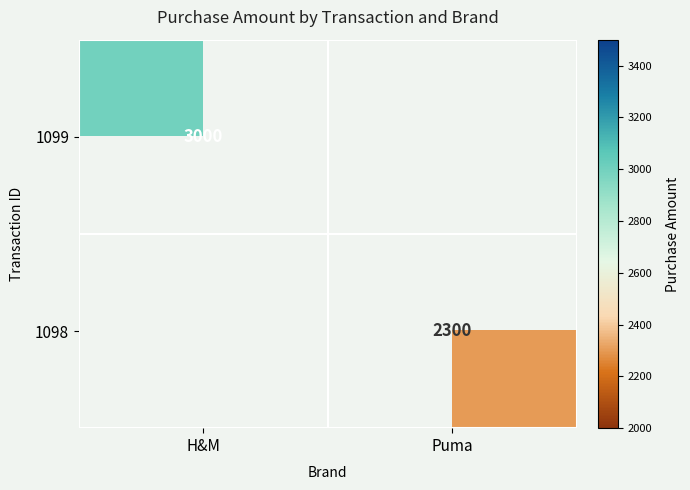

The value of 1098 at Puma is 939. True or false?

False